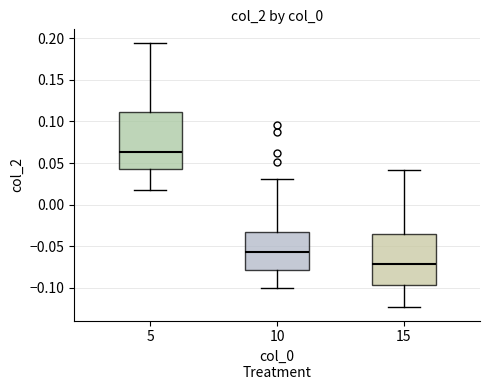

Comparing the boxes themselves (not the whiskers), which one is the tallest?

5